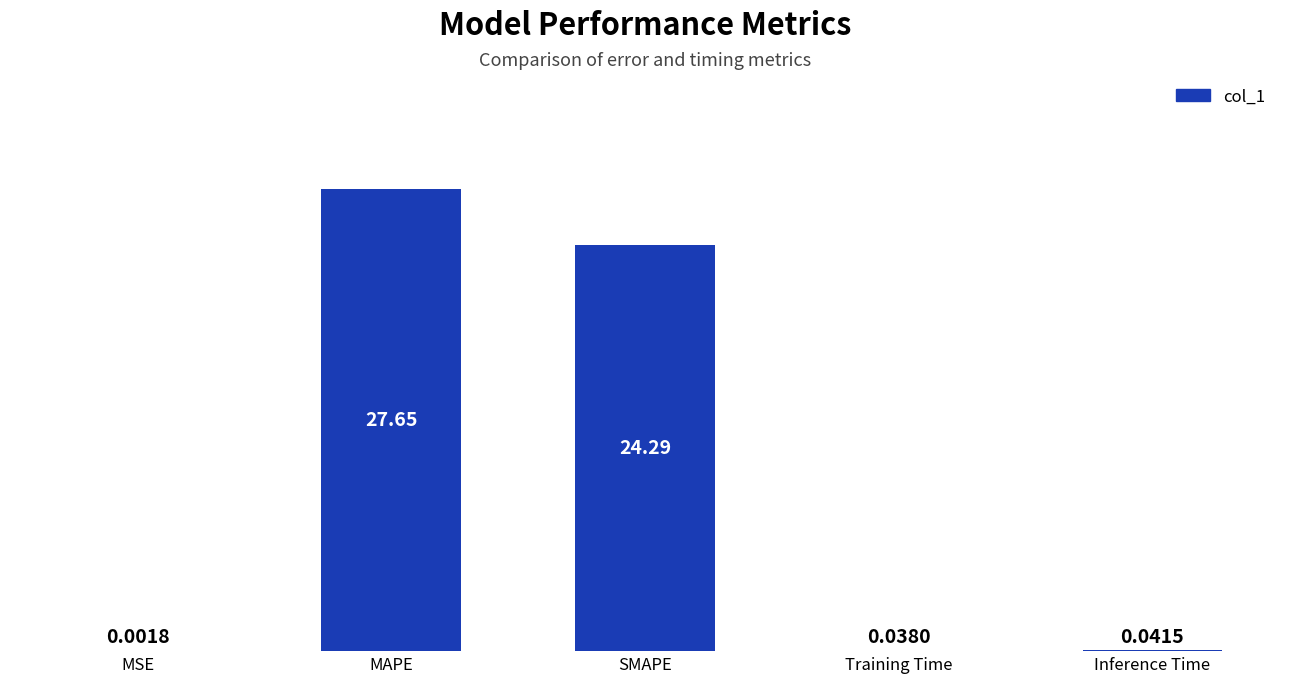

Where is the data nearest to the value 13?

SMAPE